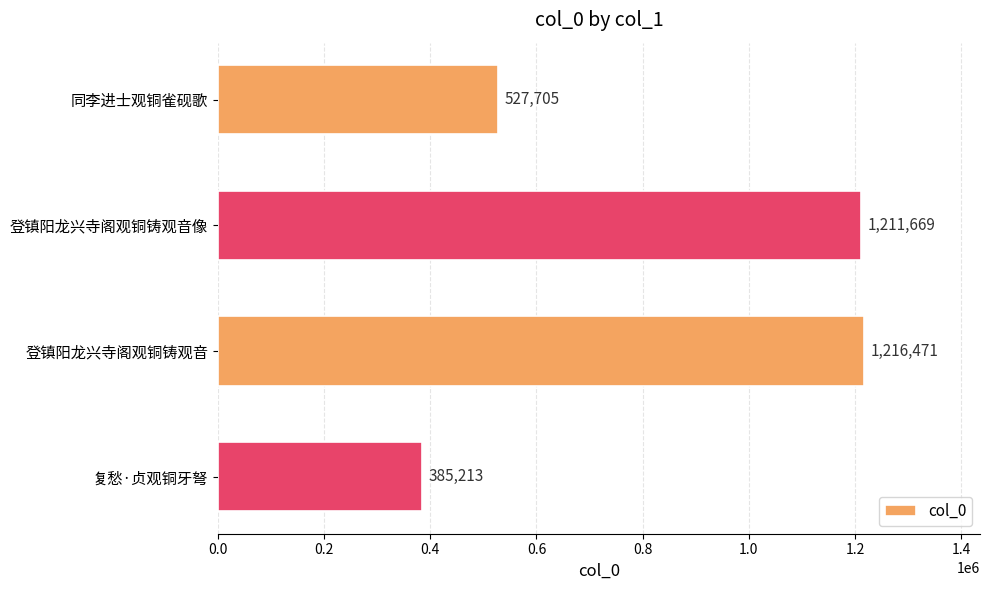

Approximately how many times larger is the value at 同李进士观铜雀砚歌 compared to 复愁·贞观铜牙弩?

1.4